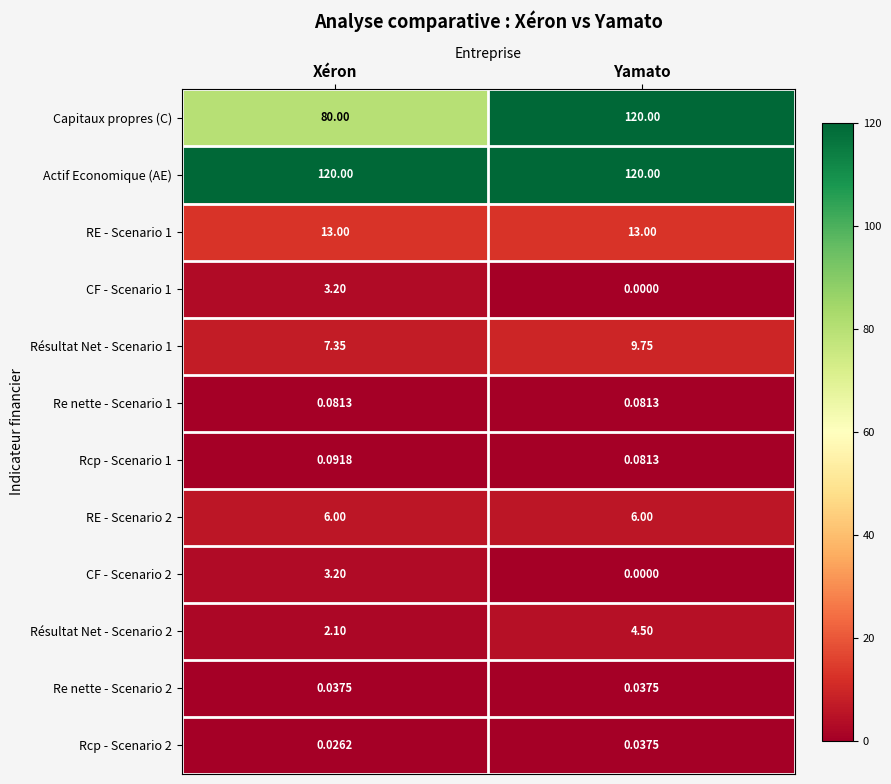

Which series has the largest total across all categories?

Actif Economique (AE)